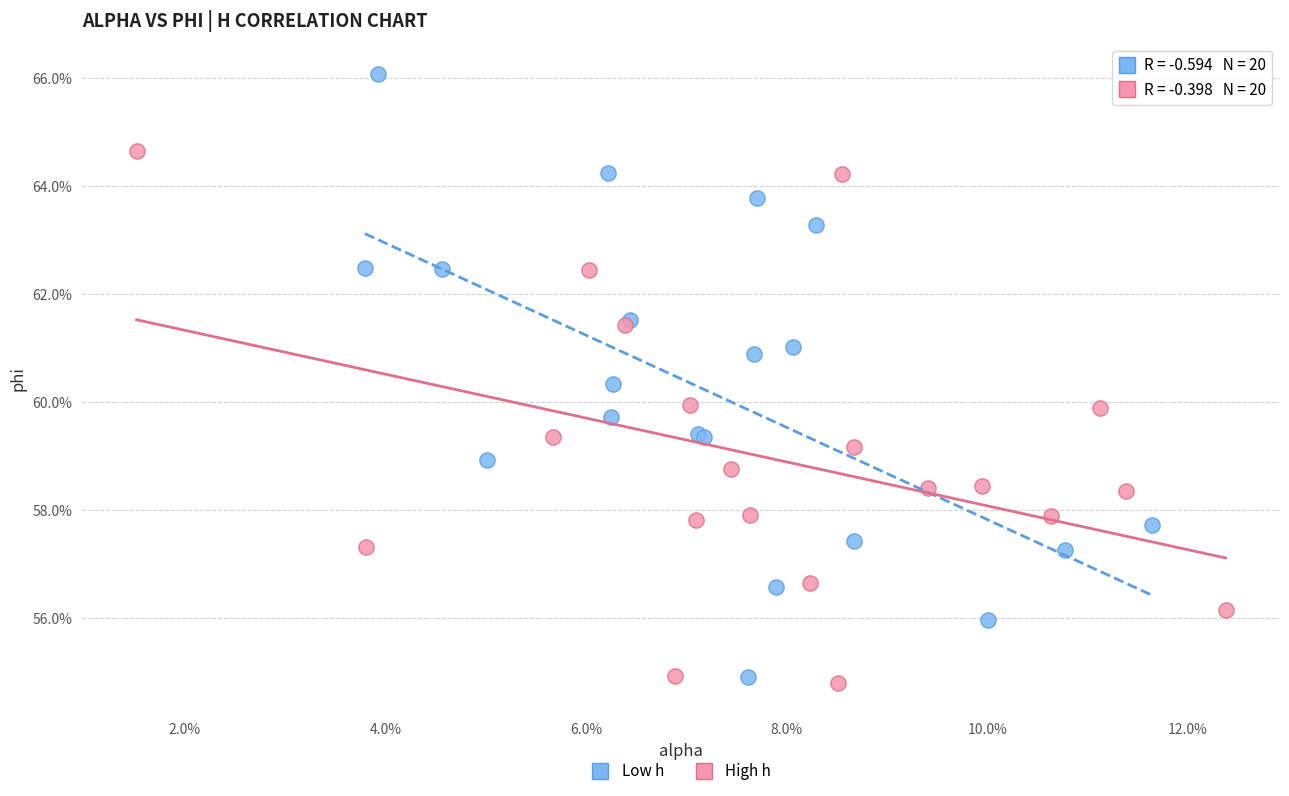

What are all the series names shown in the legend?

Low h, High h